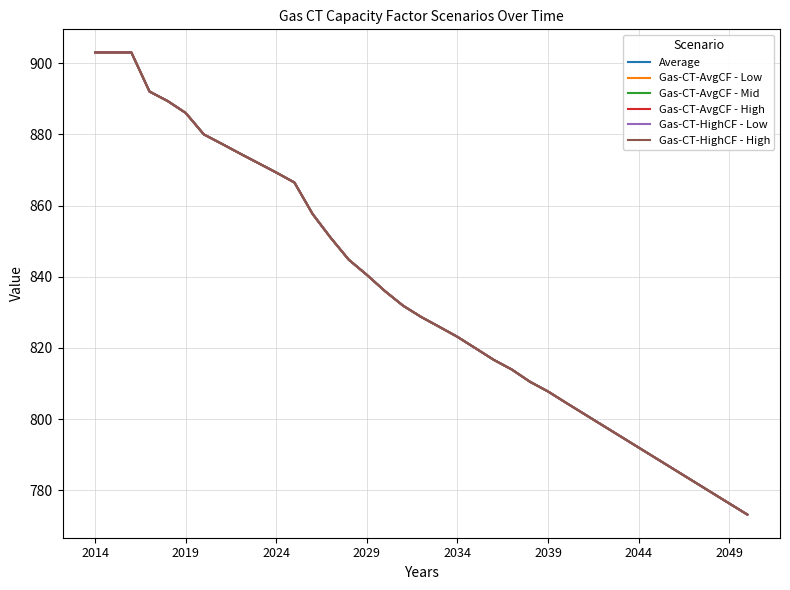

At how many categories does at least one series exceed 835?

17